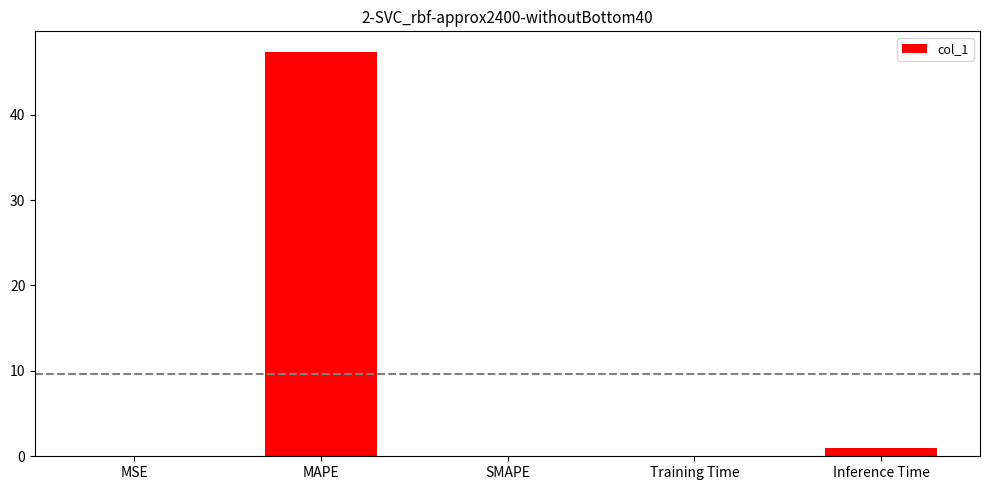

What is the sum of all values?

48.4